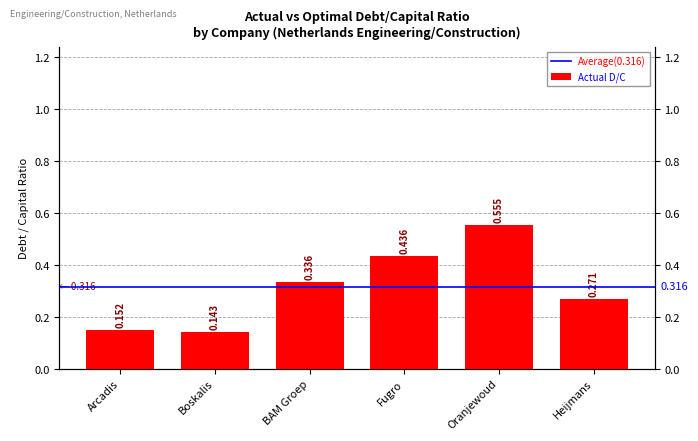

What is the maximum value shown in the chart?

0.6